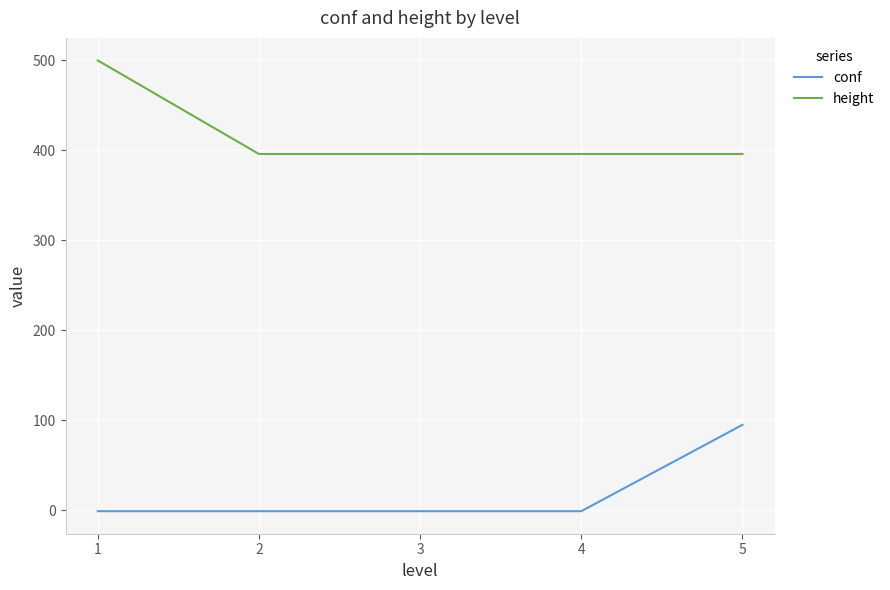

What is the average value of the height series?

417